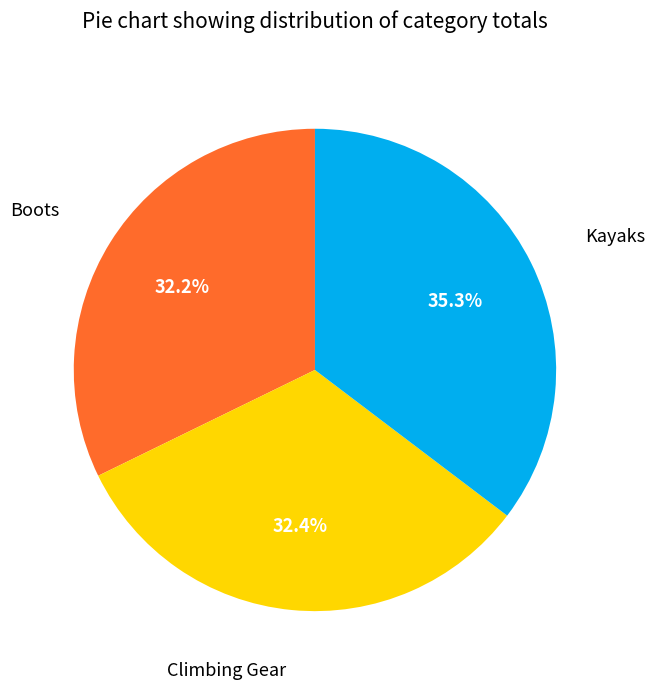

Is there any slice that represents more than half of the pie?

No